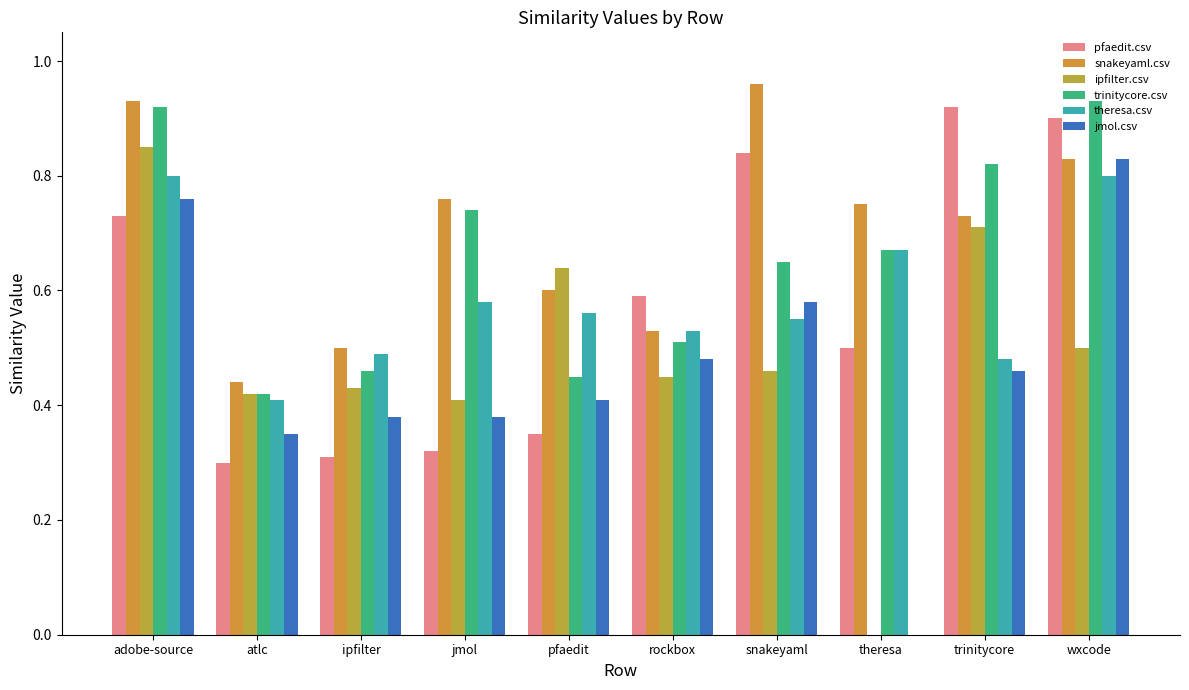

The snakeyaml.csv series shows 0.8 at wxcode. True or false?

True